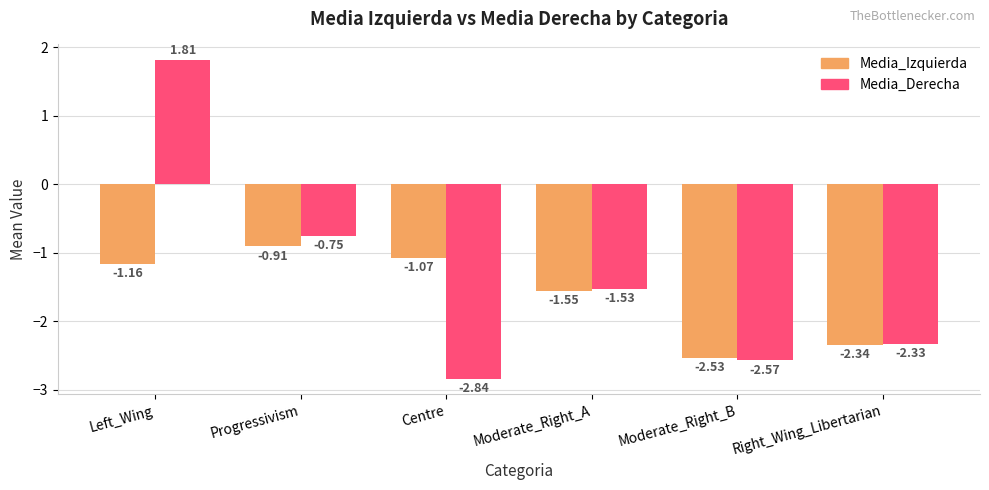

At which label does Media_Izquierda first exceed -1?

Progressivism